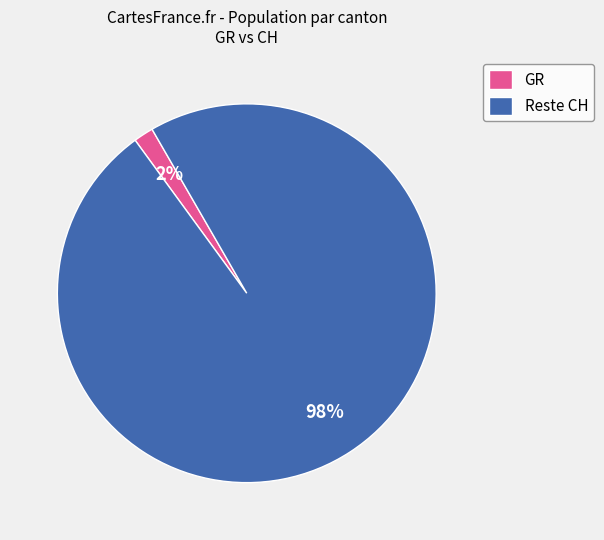

To the nearest percent, what is the average slice percentage?

50%